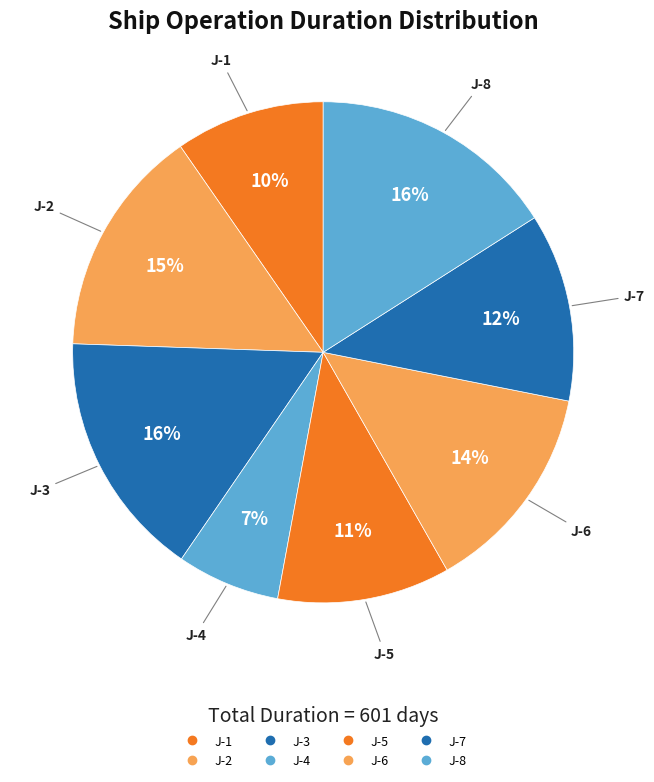

How many slices are in this pie chart?

8